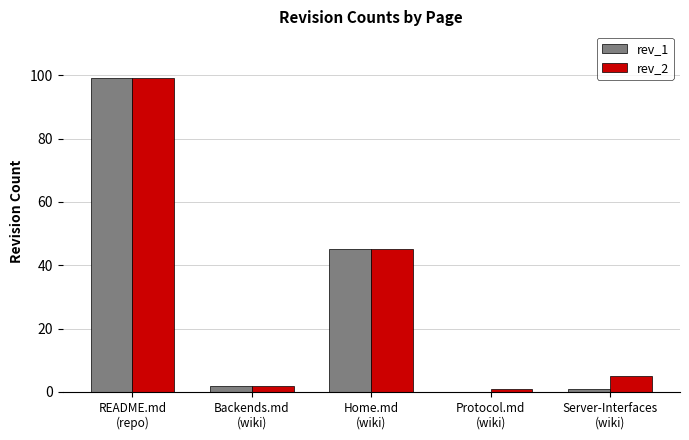

What is the total value across all series at README.md
(repo)?

198